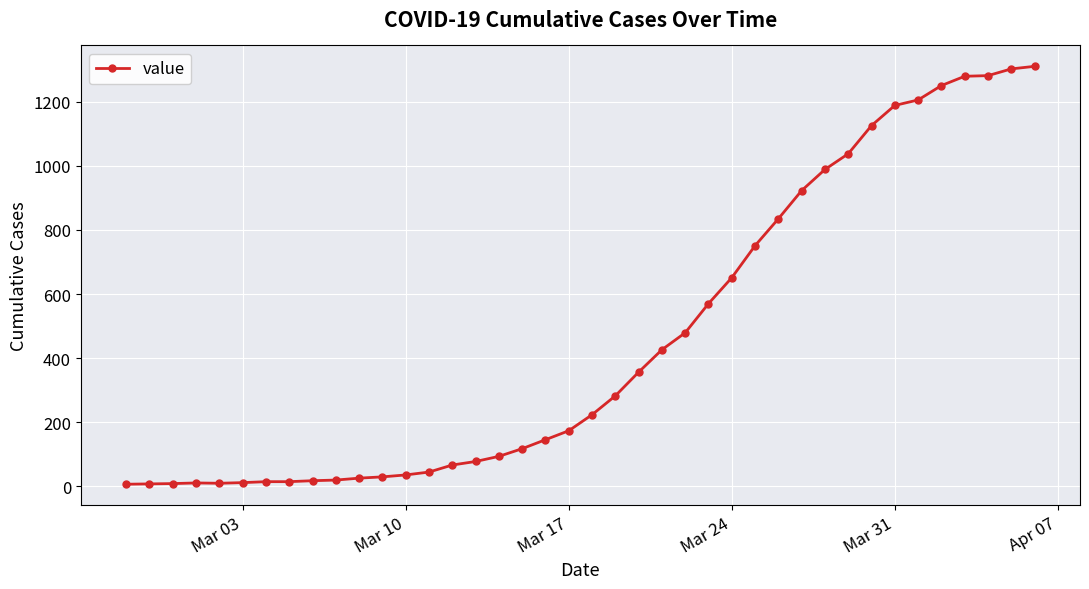

What is the average value?

460